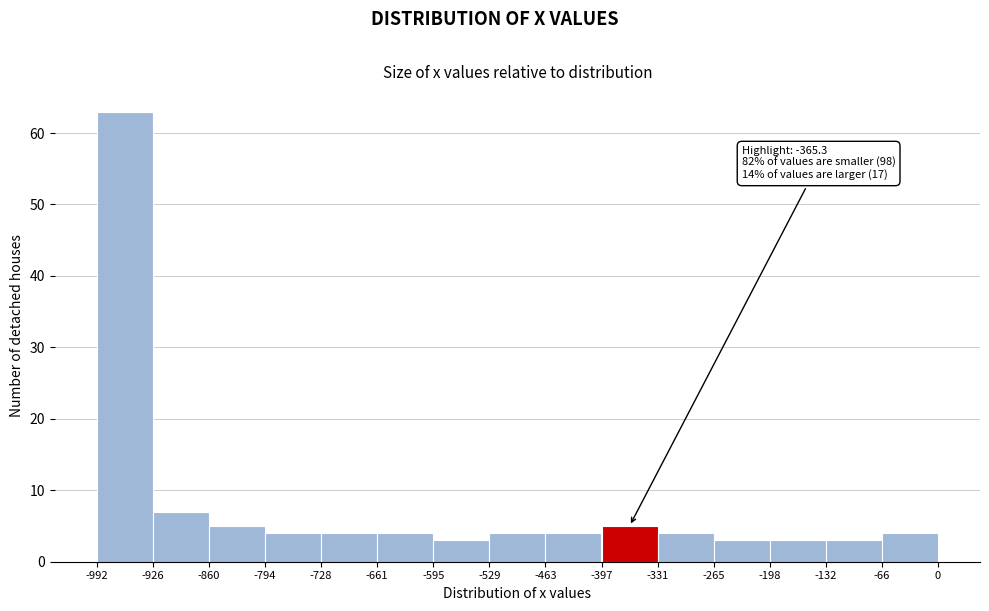

Which range on the x-axis has the tallest bar?

-992 to -926